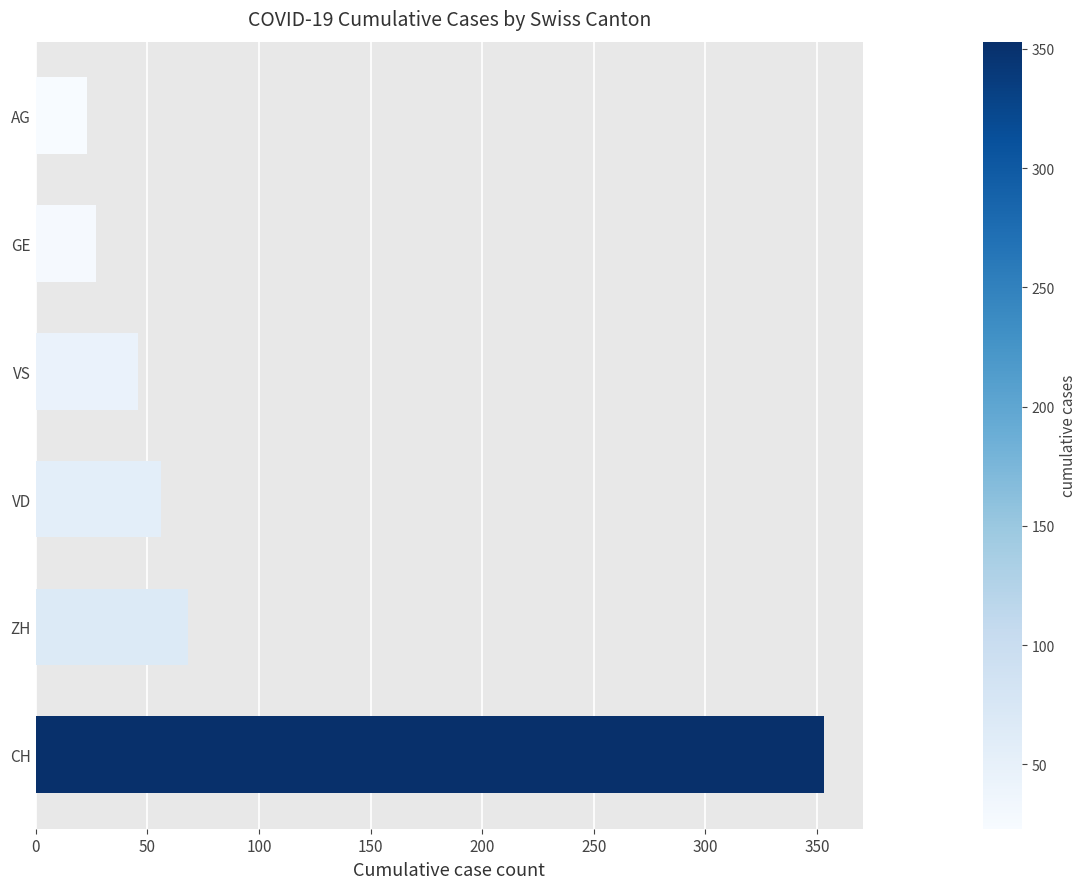

True or false: the data shows 77 at CH.

False